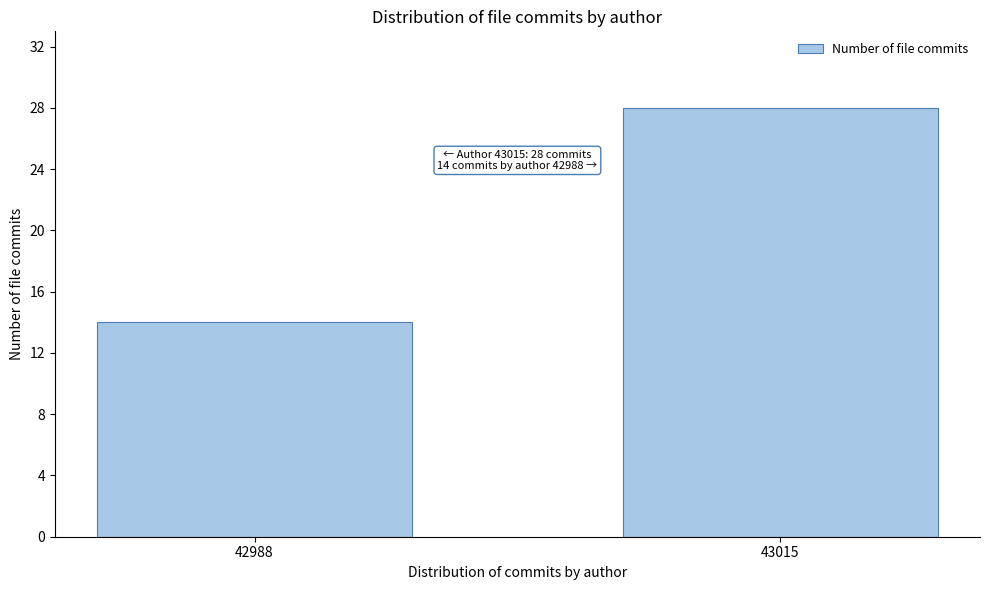

Reading right to left, extract all data points from this chart.

43015=28	42988=14